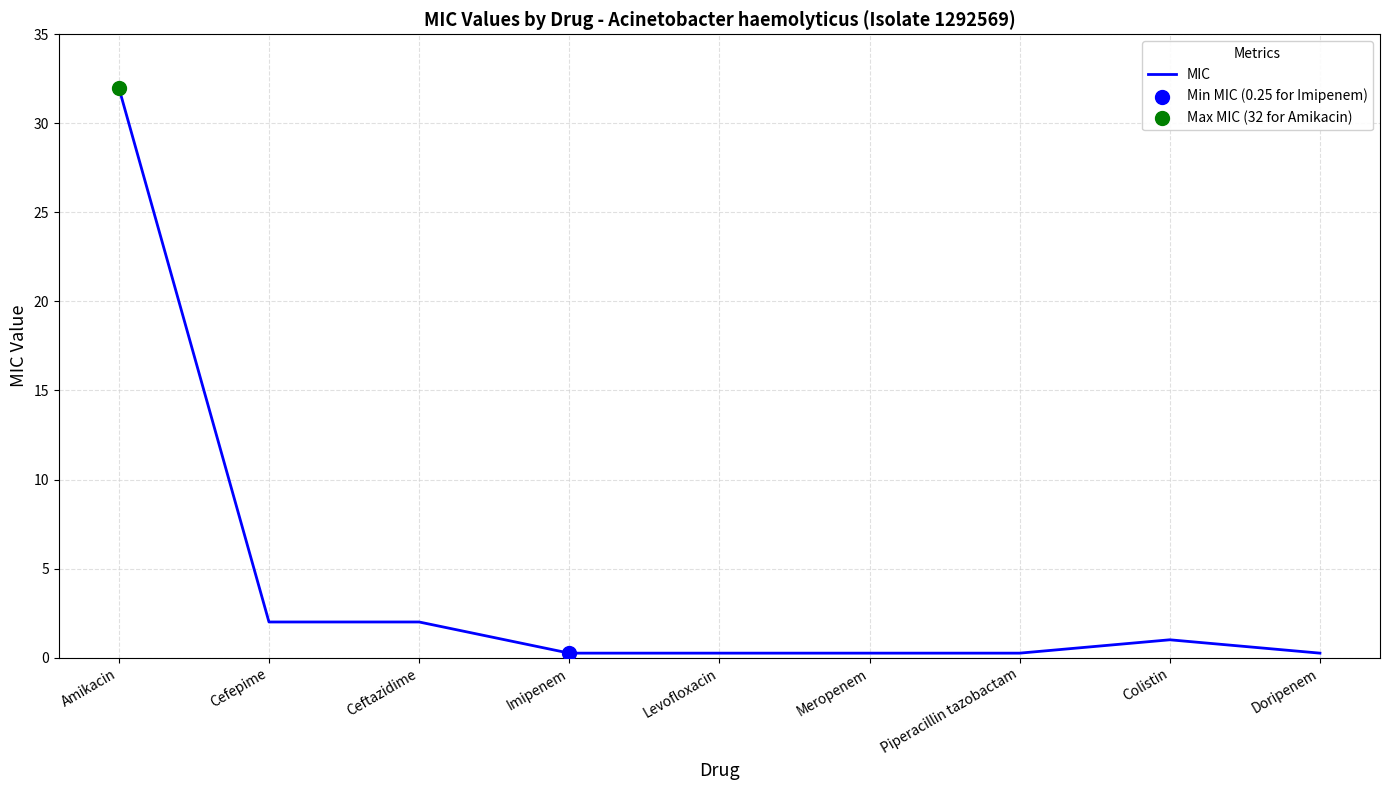

Is it true that the value at Cefepime is 2.0?

True